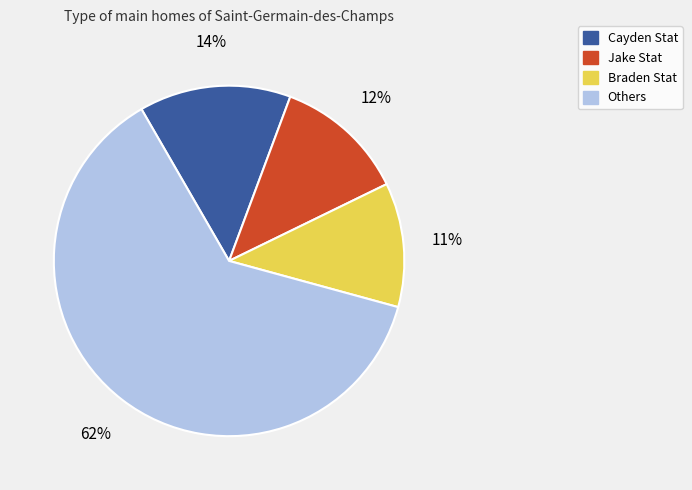

The Braden Stat slice represents 11% of the pie. True or false?

True